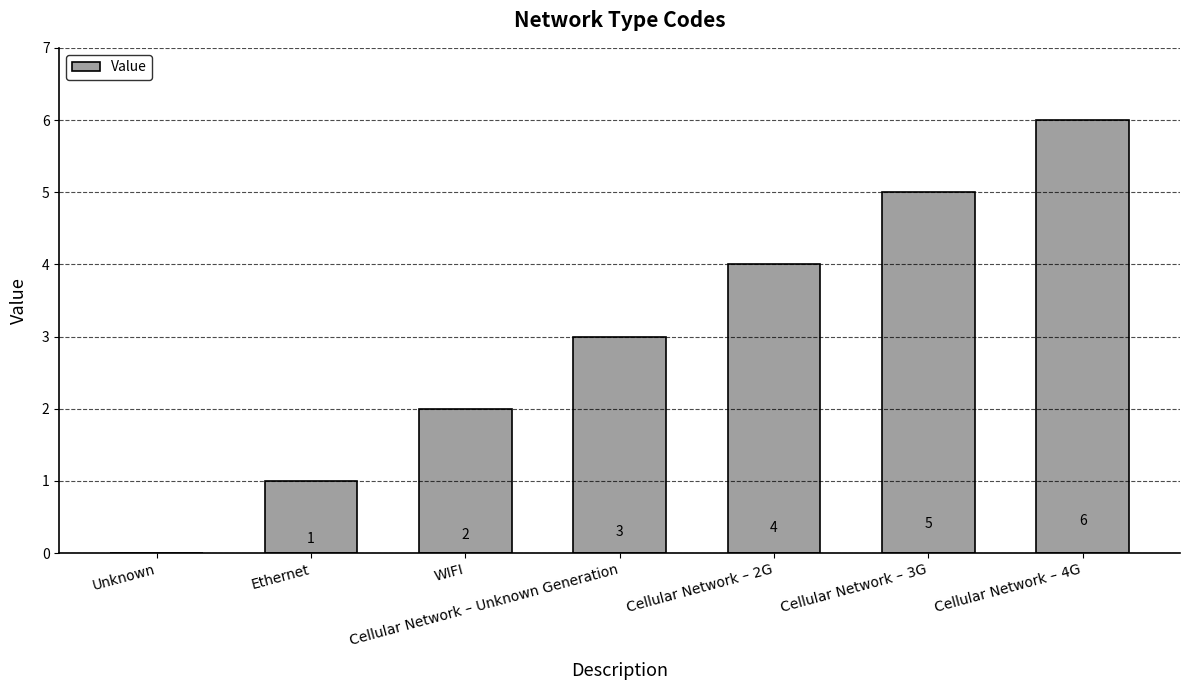

Approximately how many times larger is the value at WIFI compared to Cellular Network – 3G?

0.4